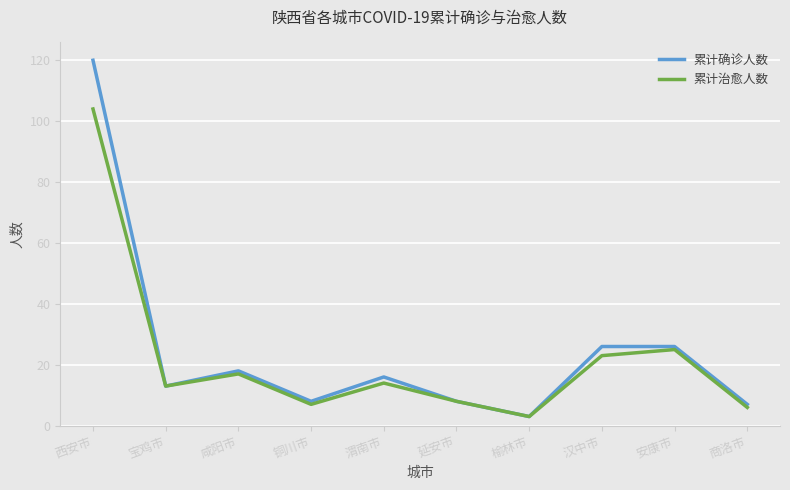

Is the value of 累计治愈人数 at 渭南市 greater than the value of 累计确诊人数 at 渭南市?

No